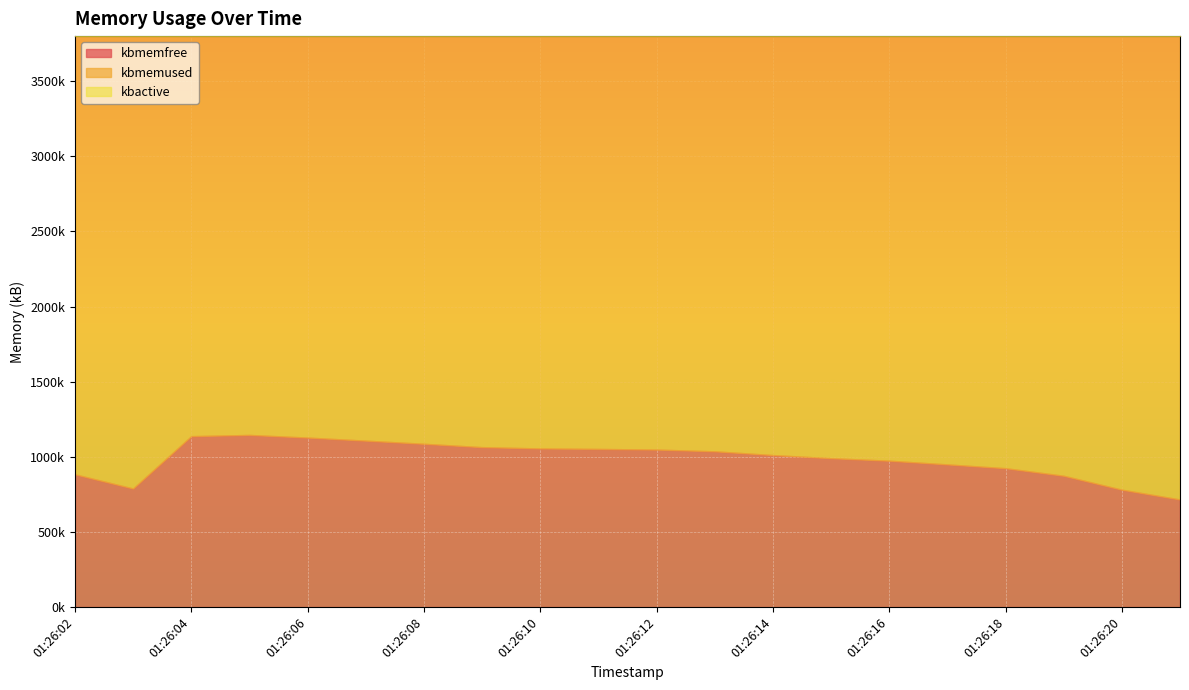

How many interior local valleys does the kbmemused series have?

1